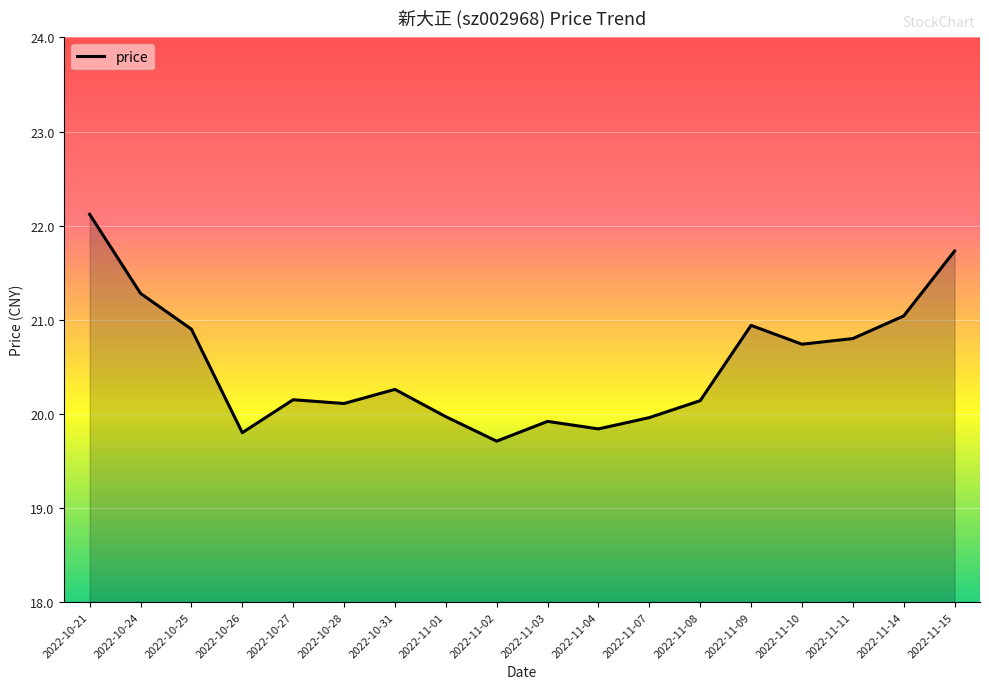

True or false: the data shows 20.0 at 2022-11-01.

True